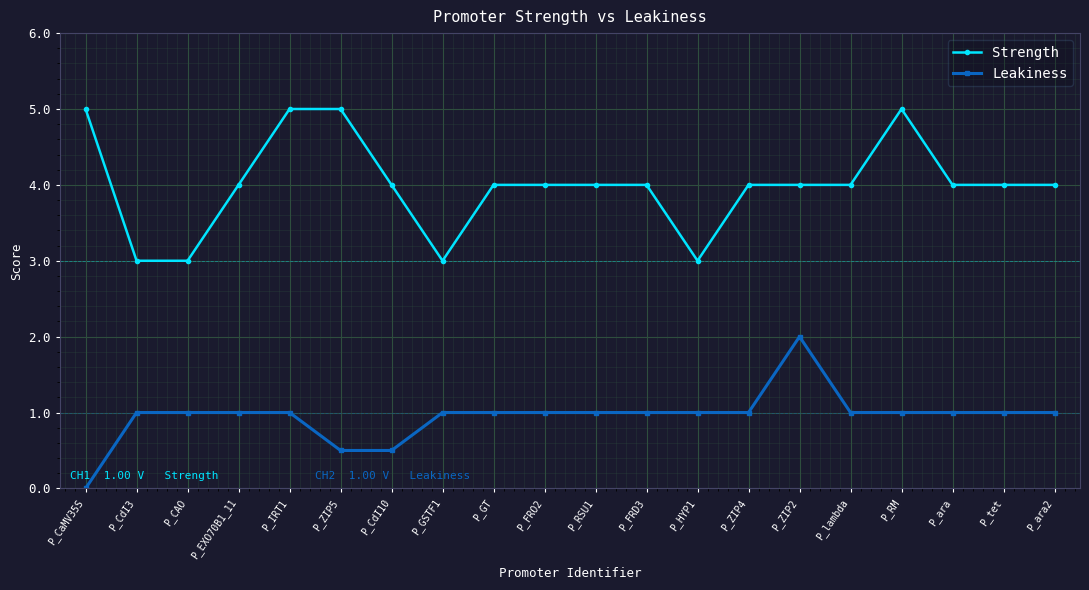

The Leakiness series shows 0.5 at P_ZIP5. True or false?

True